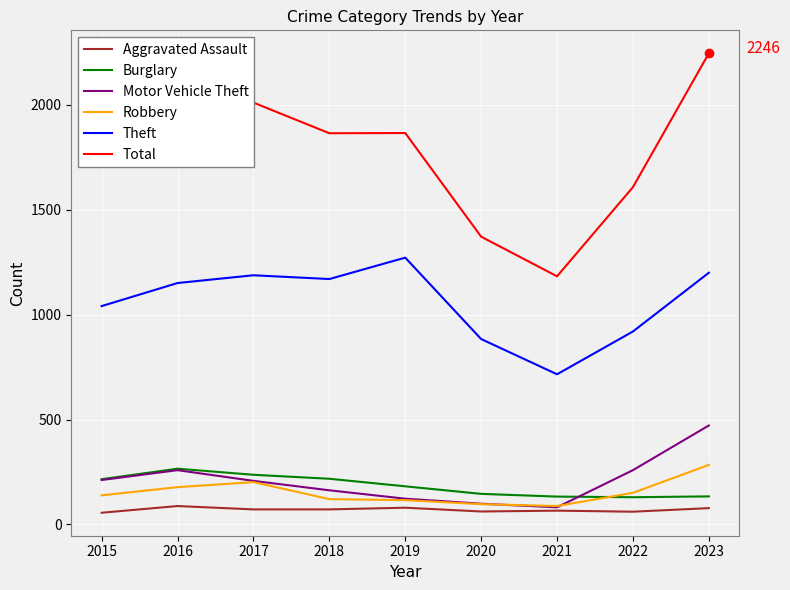

The value of Burglary at 2018 is 130. True or false?

False